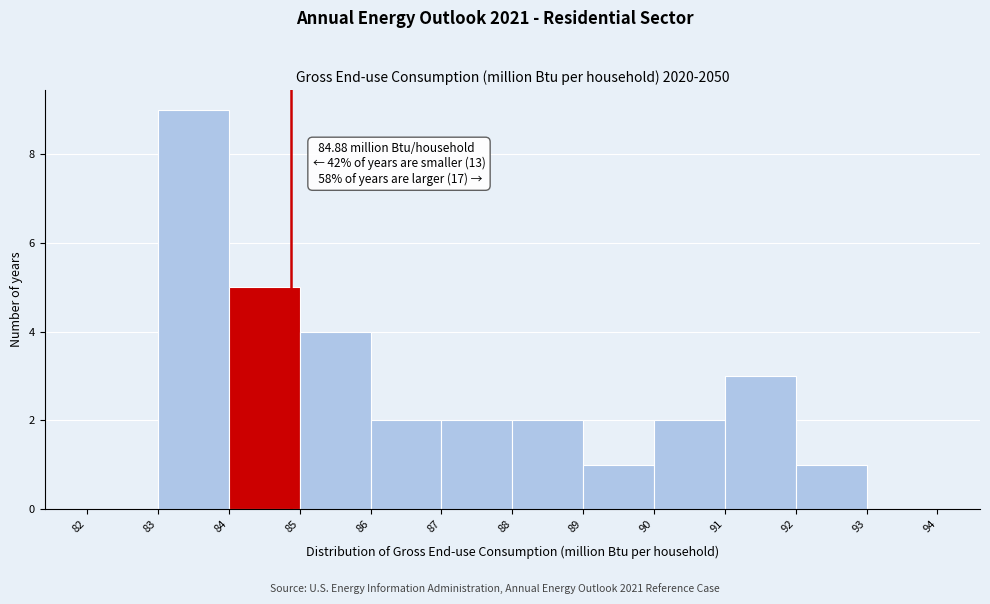

Over which range of the x-axis is the bar tallest?

83 to 84